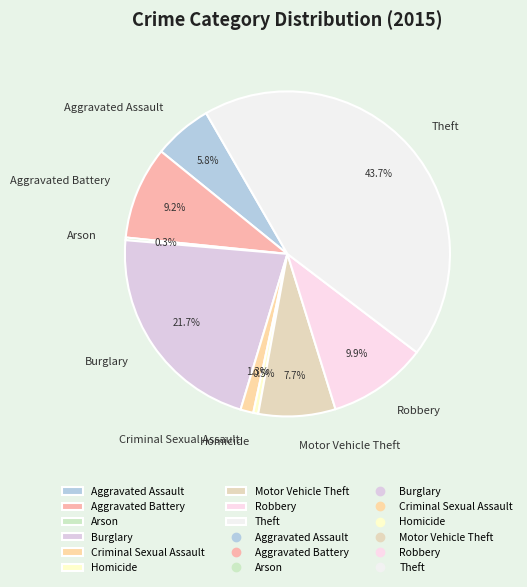

To the nearest percent, what is the combined percentage of Burglary and Criminal Sexual Assault?

23%